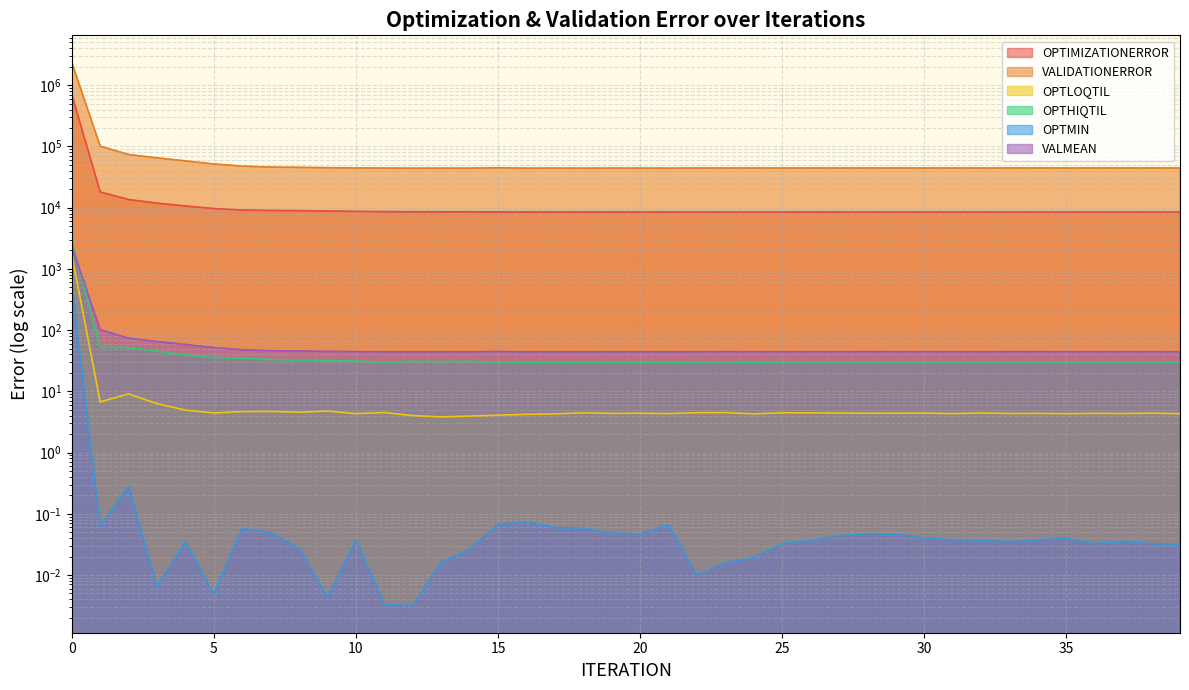

Where is the first local maximum for OPTMIN?

2